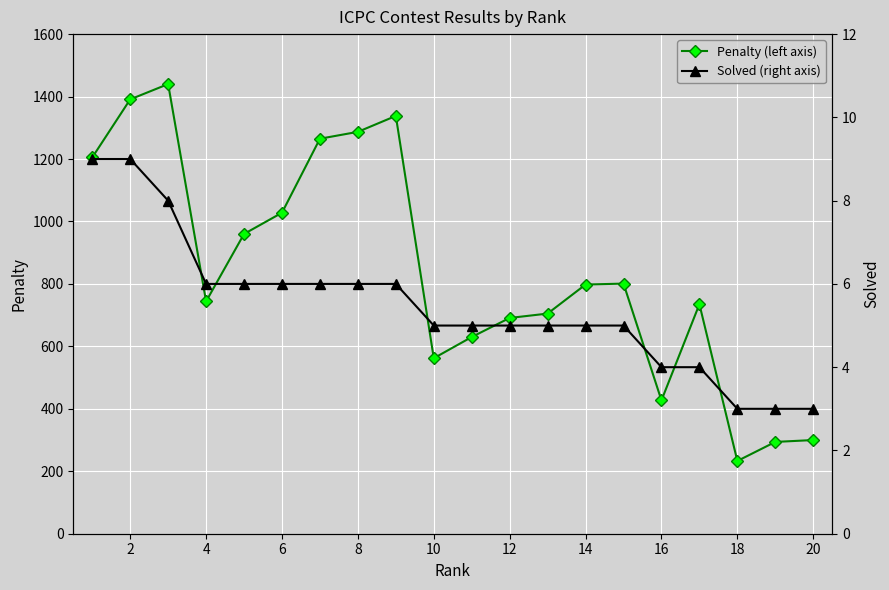

Is this an area chart (filled region under the line)?

No